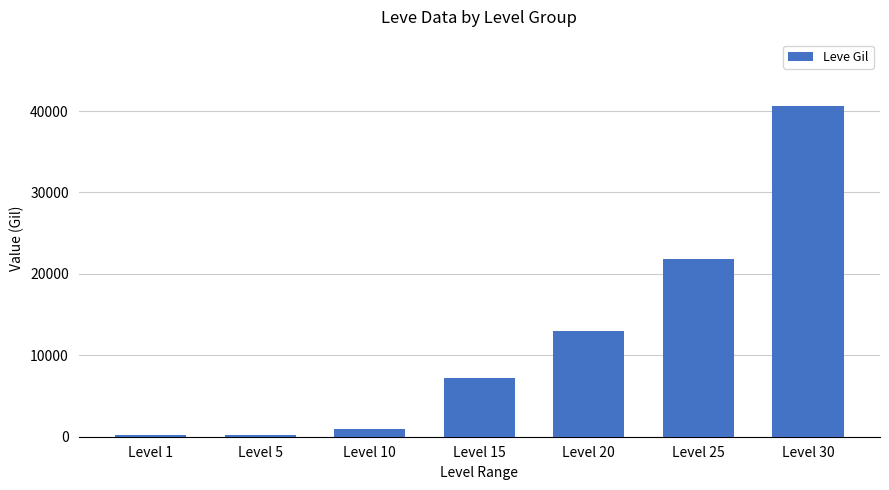

What is the value of the 6th bar from the left?

21830